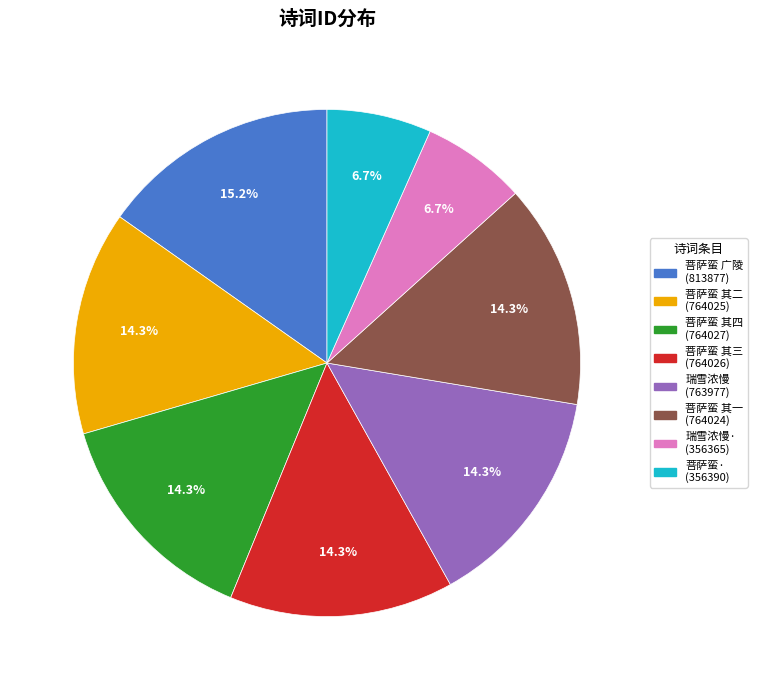

How many segments does this pie chart have?

8